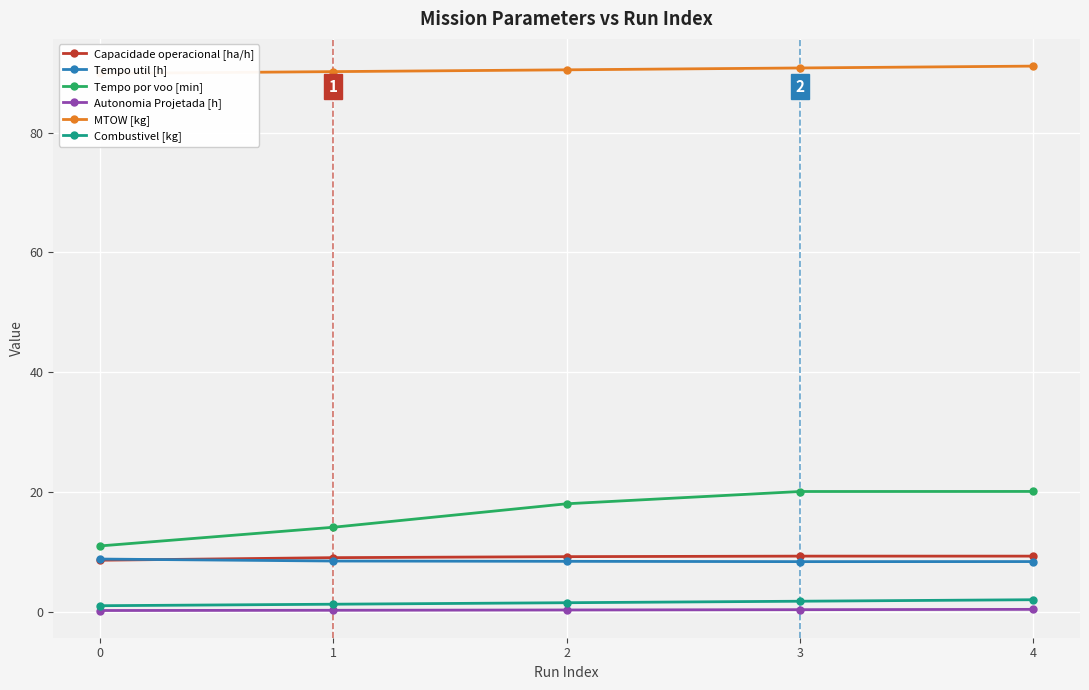

What is the difference between the maximum and minimum values in the MTOW [kg] series?

1.2